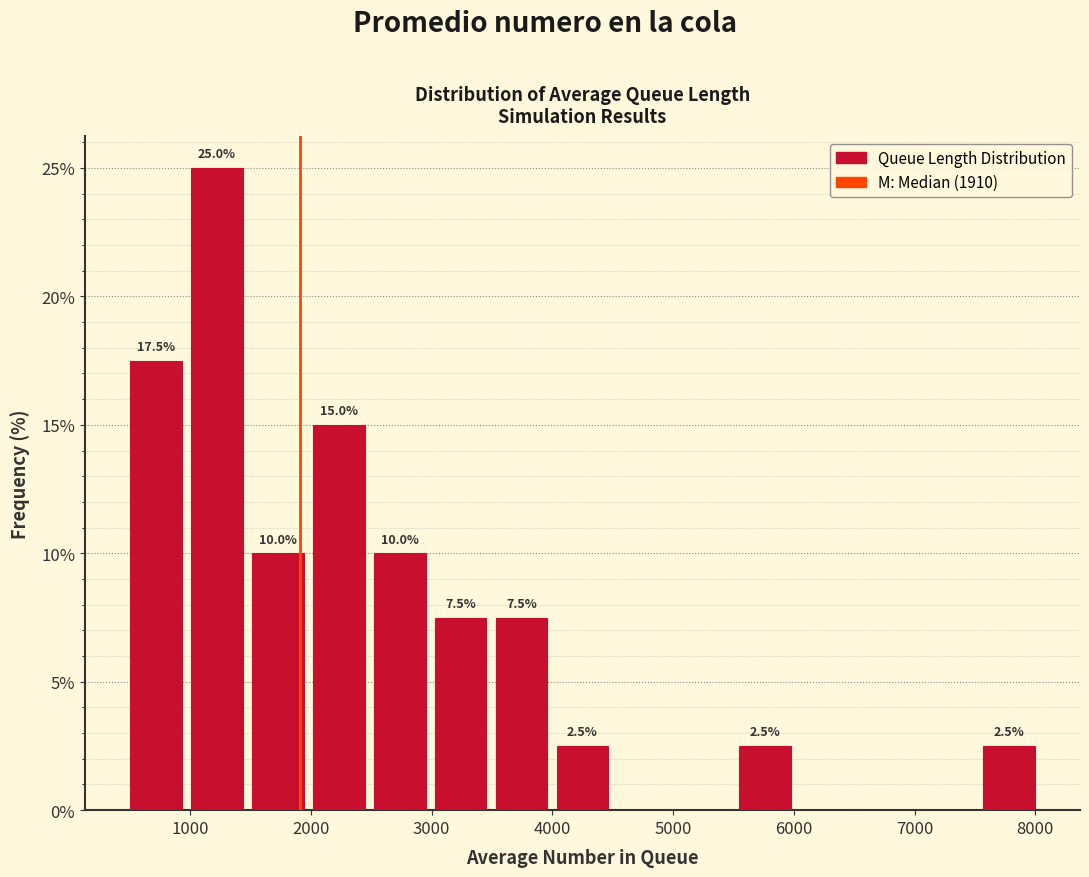

Which range on the x-axis has the tallest bar?

1000 to 1500